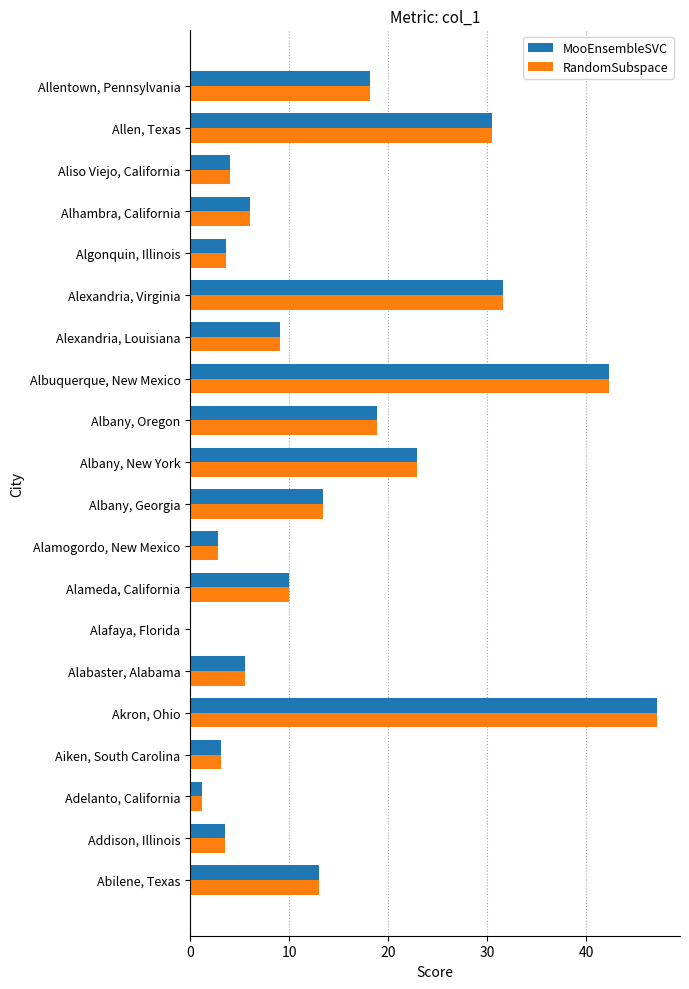

What is the sum of the RandomSubspace values at Alamogordo, New Mexico and Albuquerque, New Mexico?

45.2